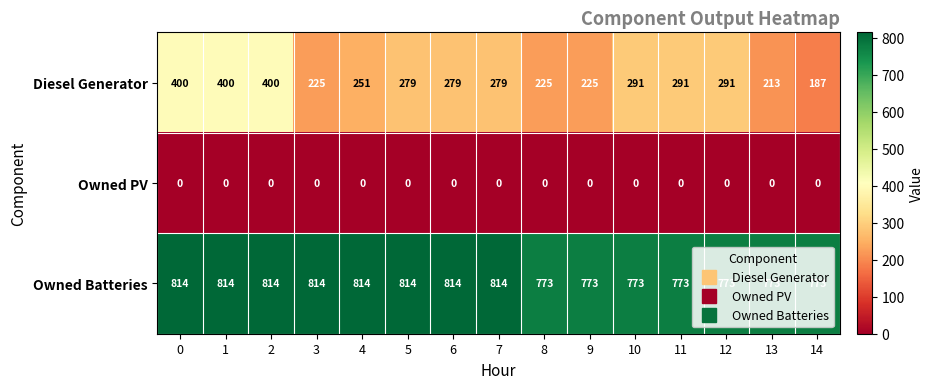

What is the spread (max minus min) of values at 7?

814